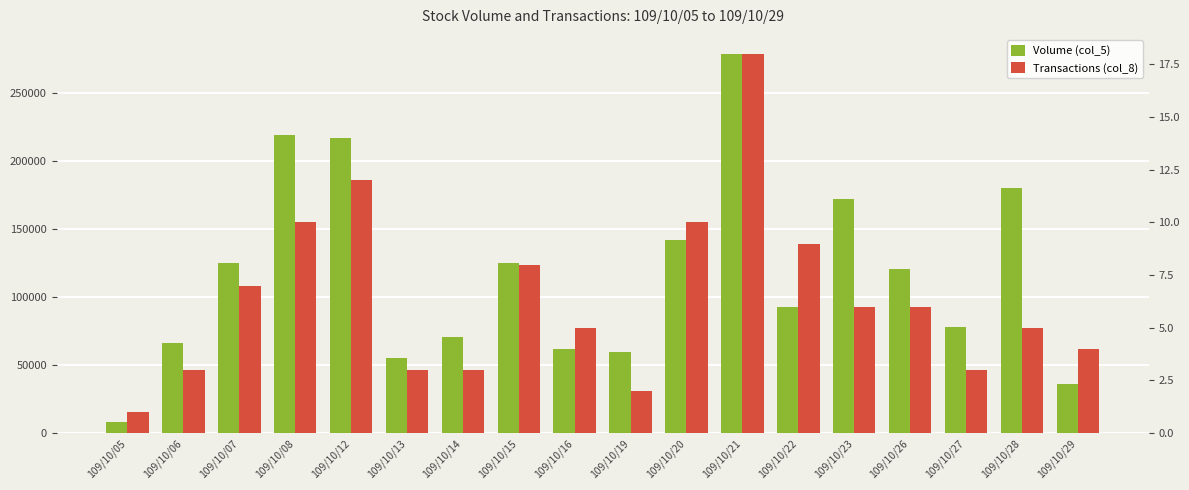

List the series in order of their overall mean, highest first.

Volume (col_5), Transactions (col_8)